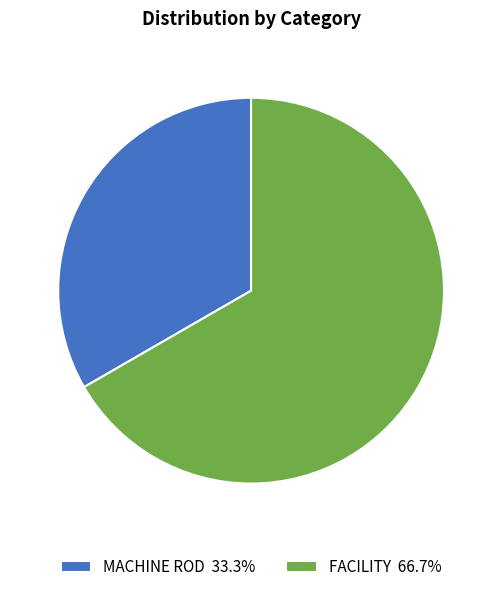

Combined, do MACHINE ROD 33.3% and FACILITY 66.7% account for over 50%?

Yes